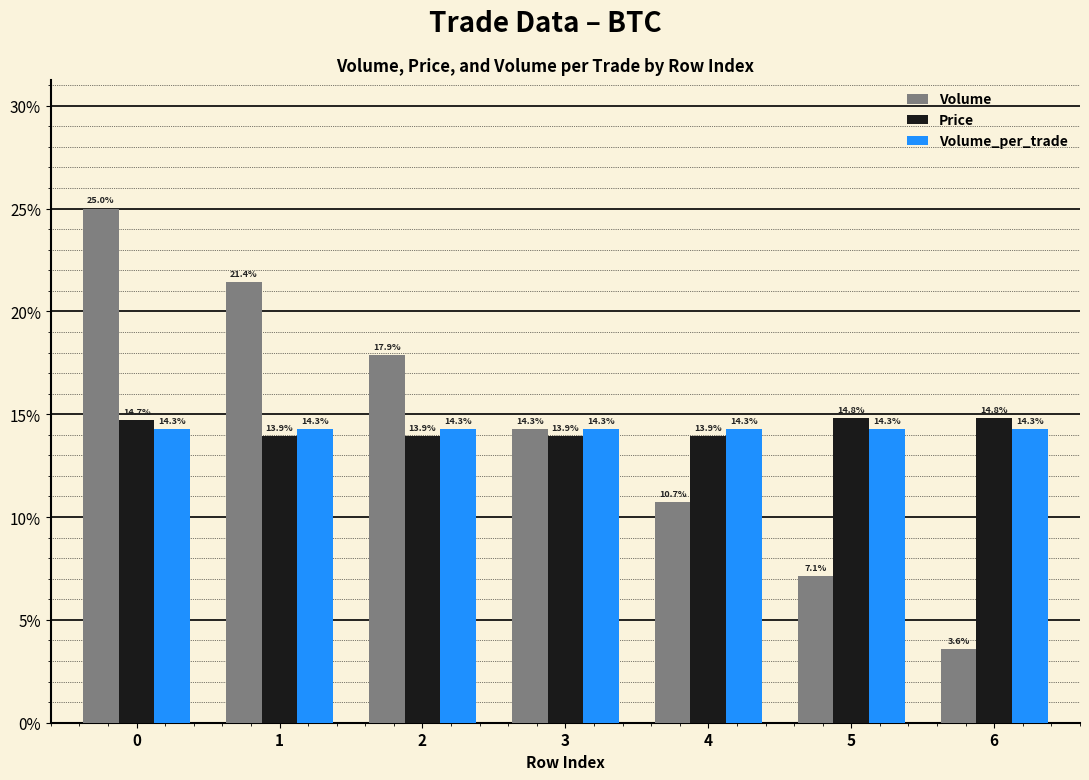

Which series has the largest total across all categories?

Volume